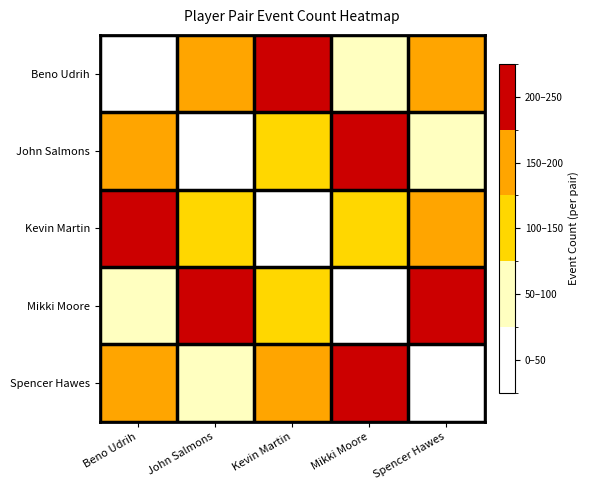

Reading left to right, extract all data points from this chart.

Beno Udrih: Beno Udrih=0	John Salmons=180	Kevin Martin=220	Mikki Moore=95	Spencer Hawes=160
John Salmons: Beno Udrih=180	John Salmons=0	Kevin Martin=140	Mikki Moore=210	Spencer Hawes=75
Kevin Martin: Beno Udrih=220	John Salmons=140	Kevin Martin=0	Mikki Moore=130	Spencer Hawes=195
Mikki Moore: Beno Udrih=95	John Salmons=210	Kevin Martin=130	Mikki Moore=0	Spencer Hawes=240
Spencer Hawes: Beno Udrih=160	John Salmons=75	Kevin Martin=195	Mikki Moore=240	Spencer Hawes=0